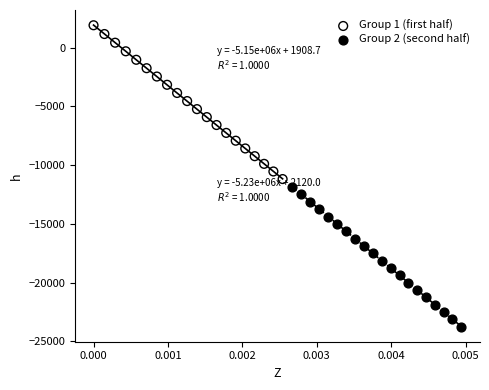

Which series has the largest Y range (max minus min)?

Group 1 (first half)